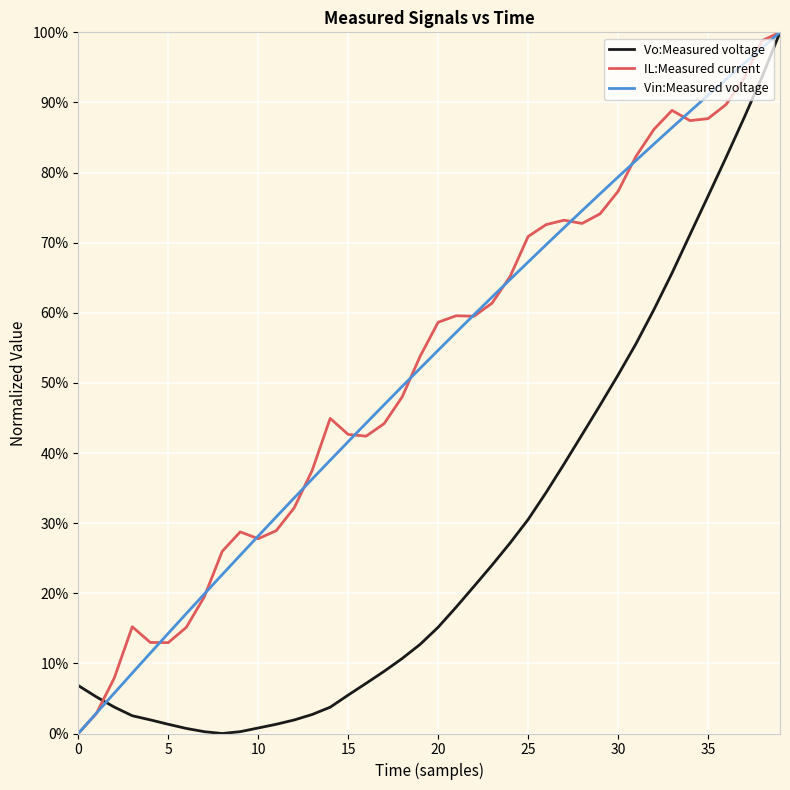

What are all the series names shown in the legend?

Vo:Measured voltage, IL:Measured current, Vin:Measured voltage